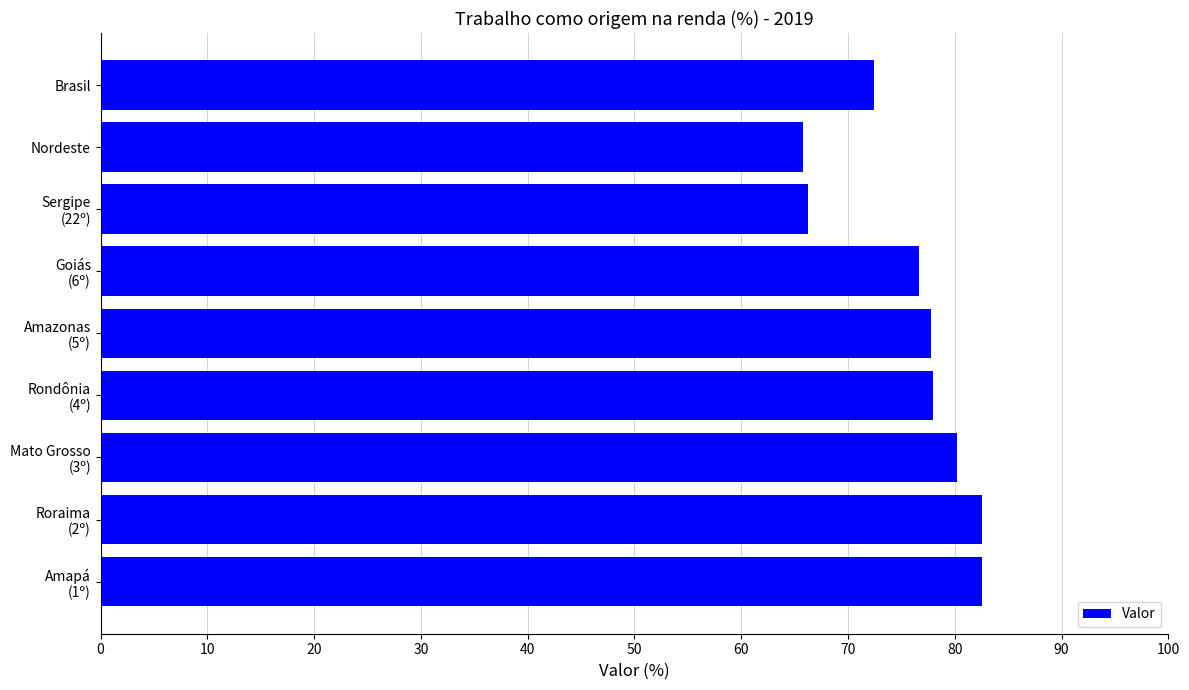

How many categories are shown in the chart?

9